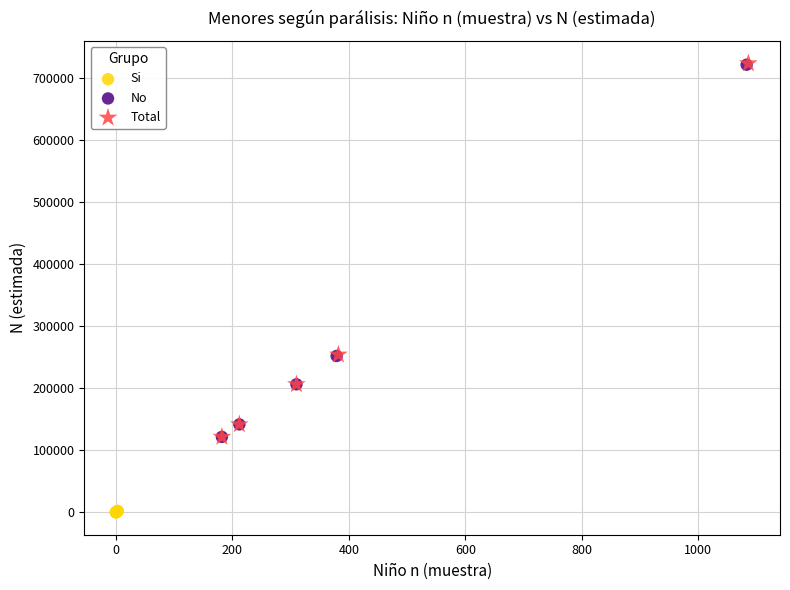

Which series reaches the minimum Y coordinate?

Si